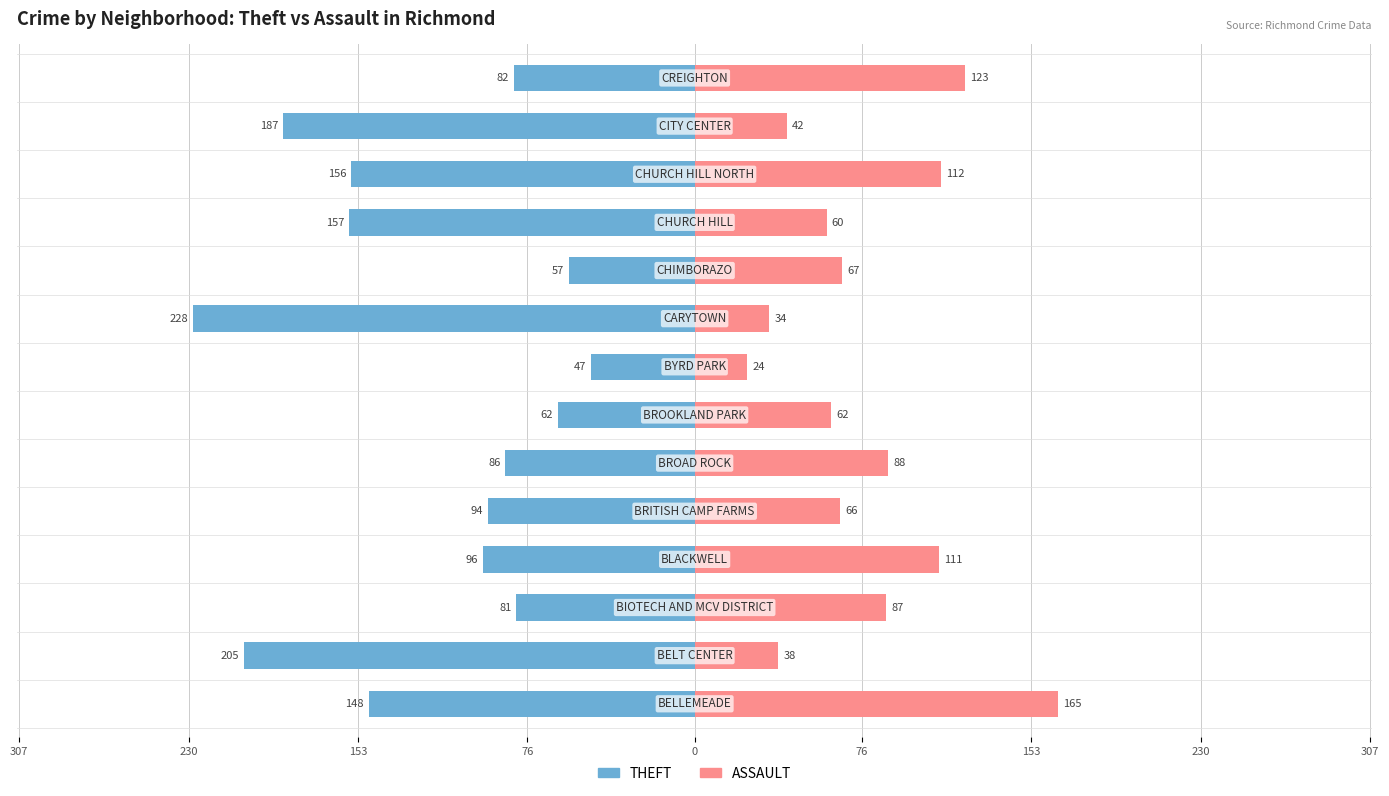

Which series has the widest spread of values?

THEFT